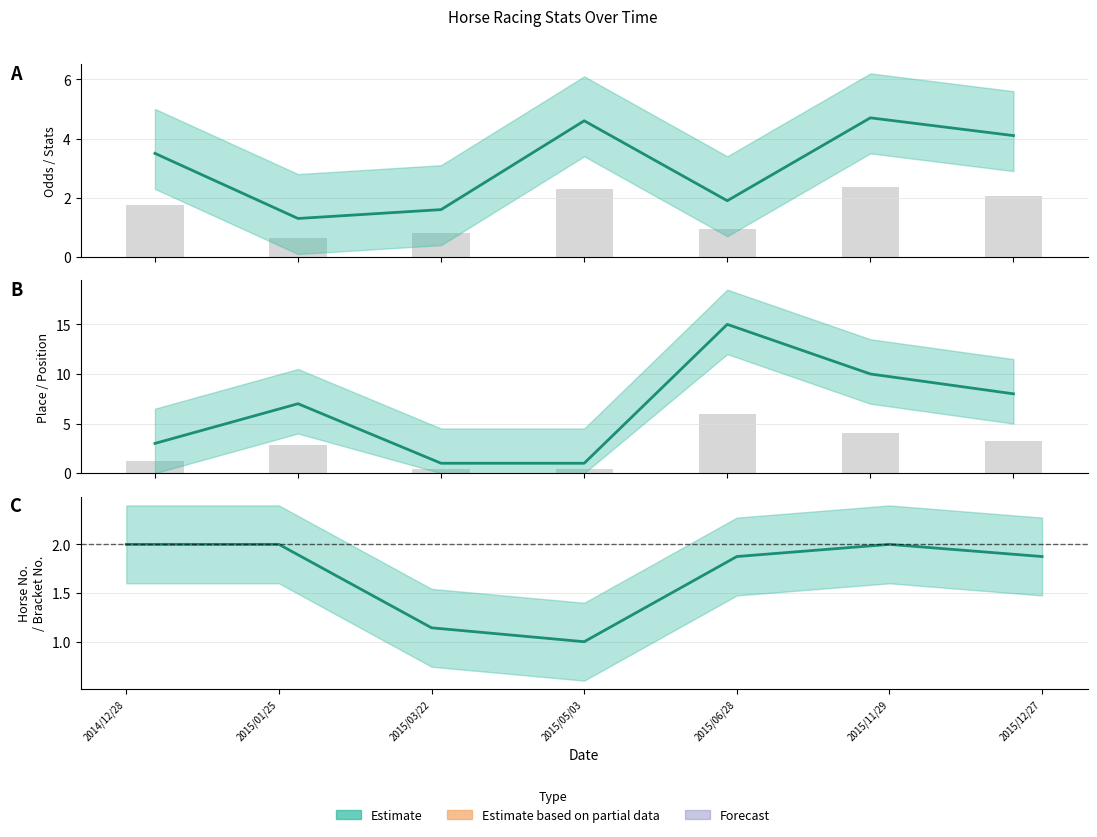

Which label corresponds to the largest value in the chart?

2015/06/28